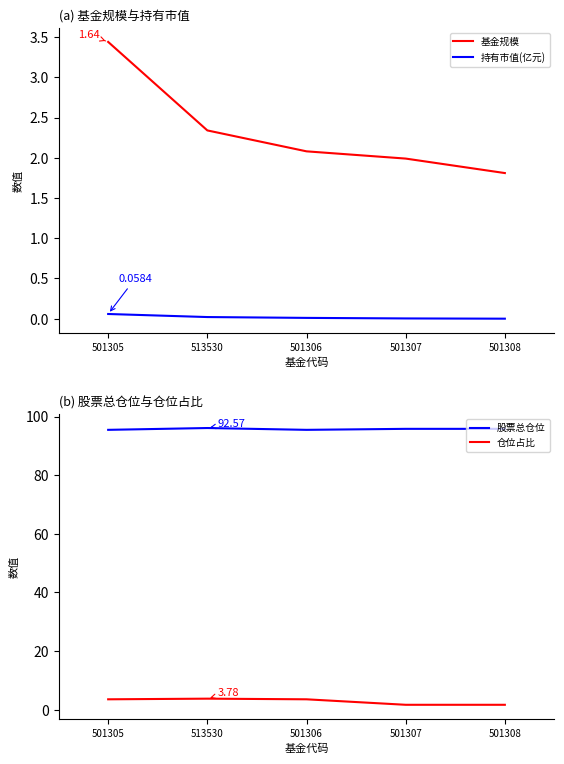

Is this an area chart (filled region under the line)?

No